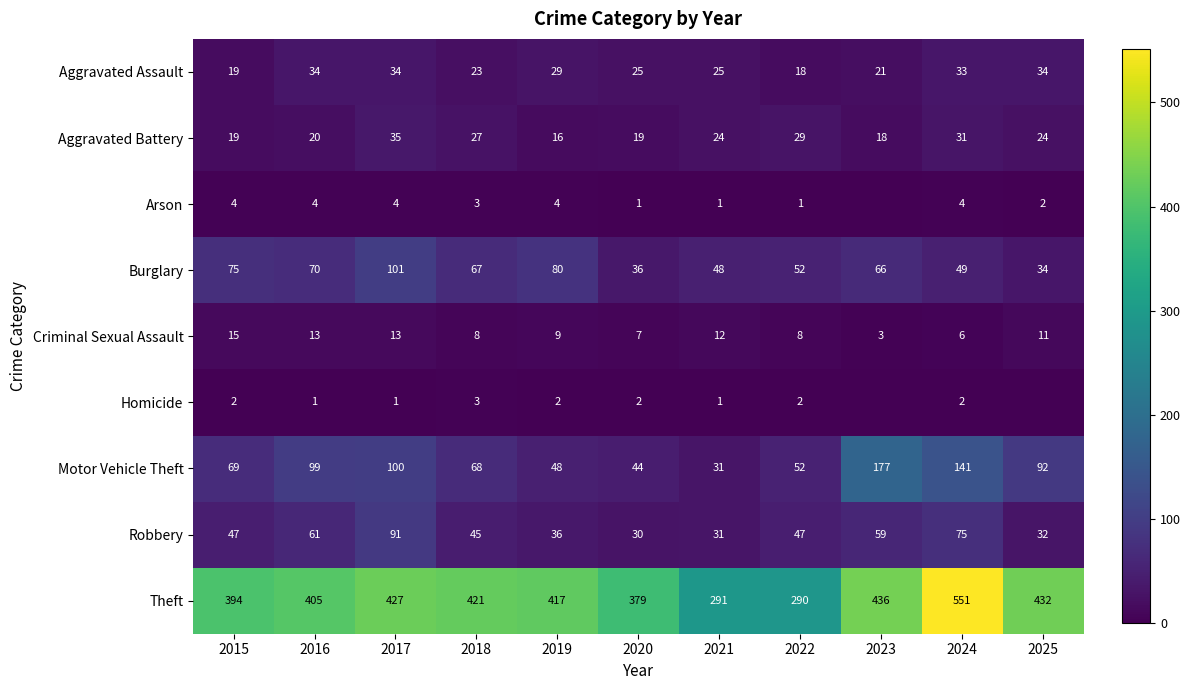

The value of Homicide at 2015 is 0. True or false?

False